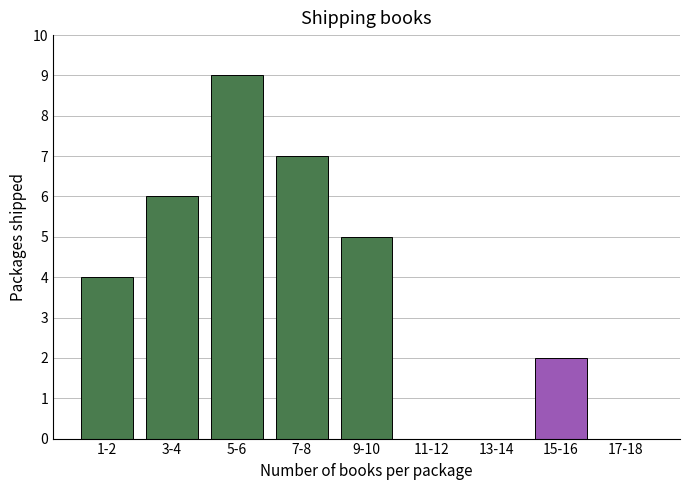

Reading left to right, extract all data points from this chart.

1-2=4	3-4=6	5-6=9	7-8=7	9-10=5	11-12=0	13-14=0	15-16=2	17-18=0